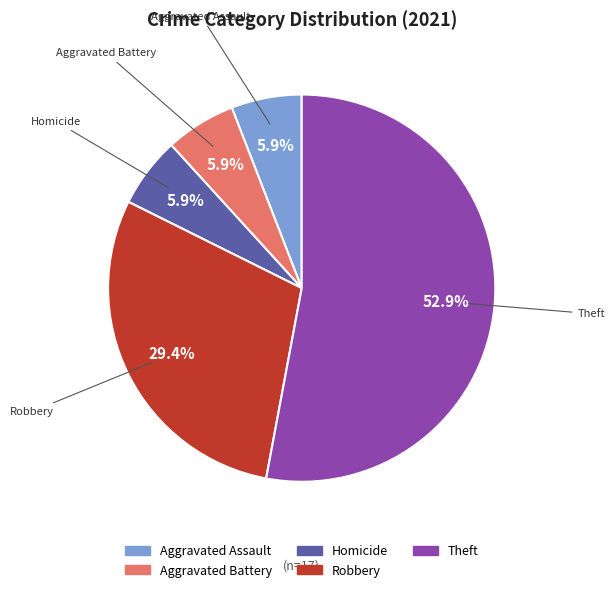

How many segments does this pie chart have?

5